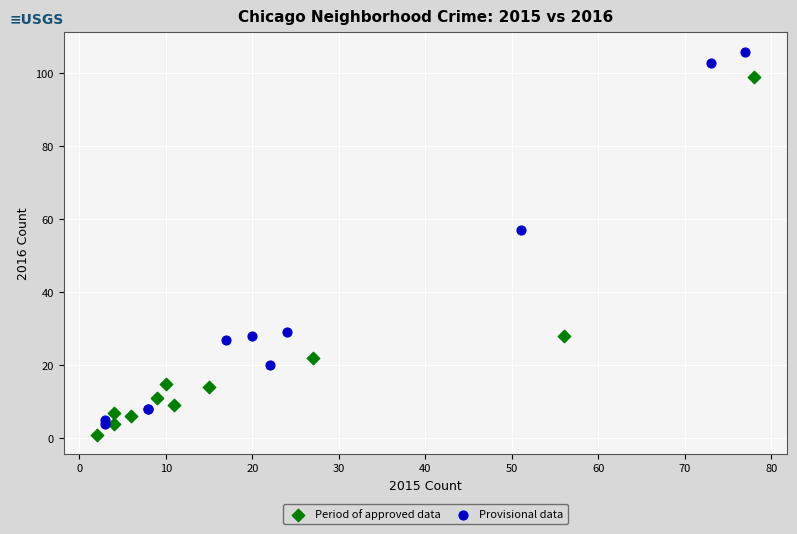

Which series reaches the maximum Y coordinate?

Provisional data